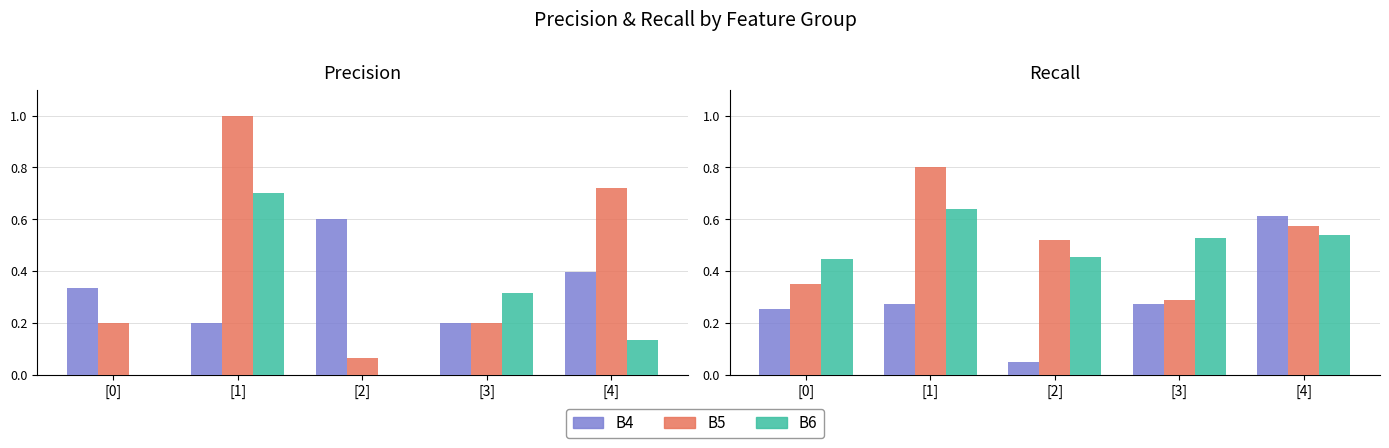

What is the label of the 1st bar from the left?

[0]